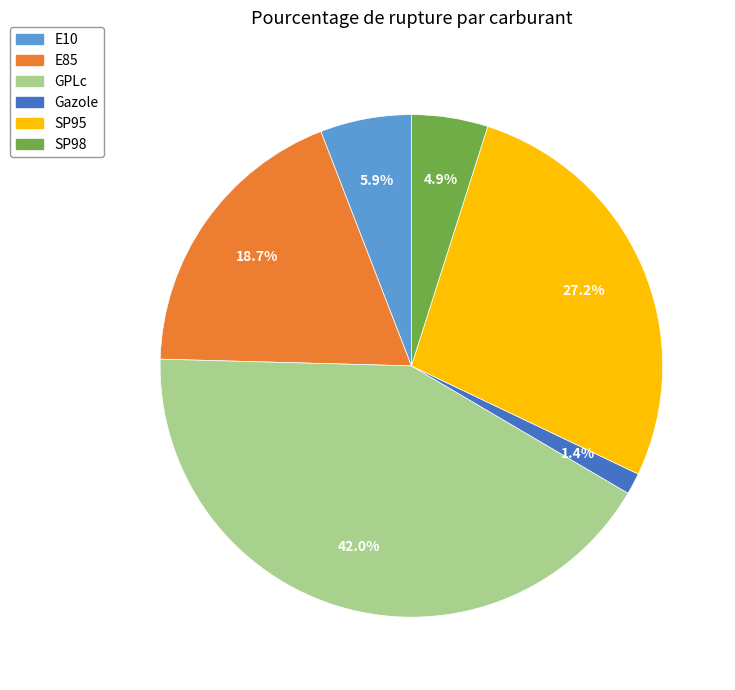

Rank the categories by value from highest to lowest.

GPLc, SP95, E85, E10, SP98, Gazole